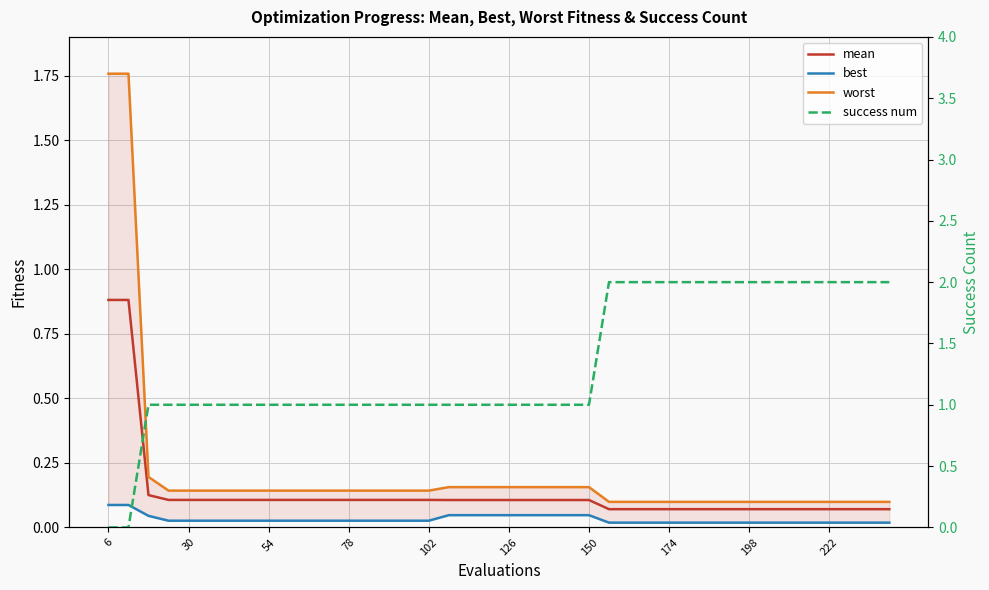

Which series ends up on top after the final intersection of success num and worst?

success num